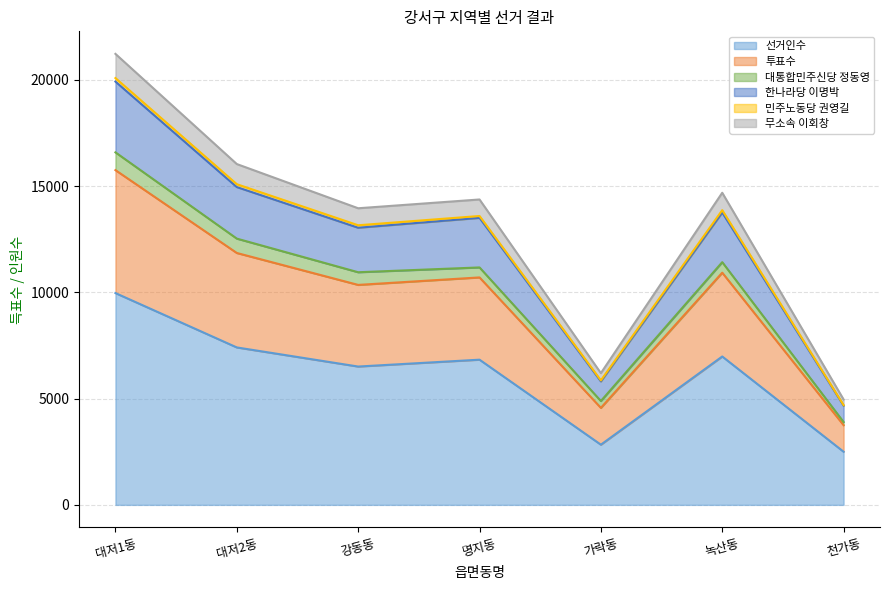

True or false: 선거인수 and 무소속 이회창 cross at least once.

False